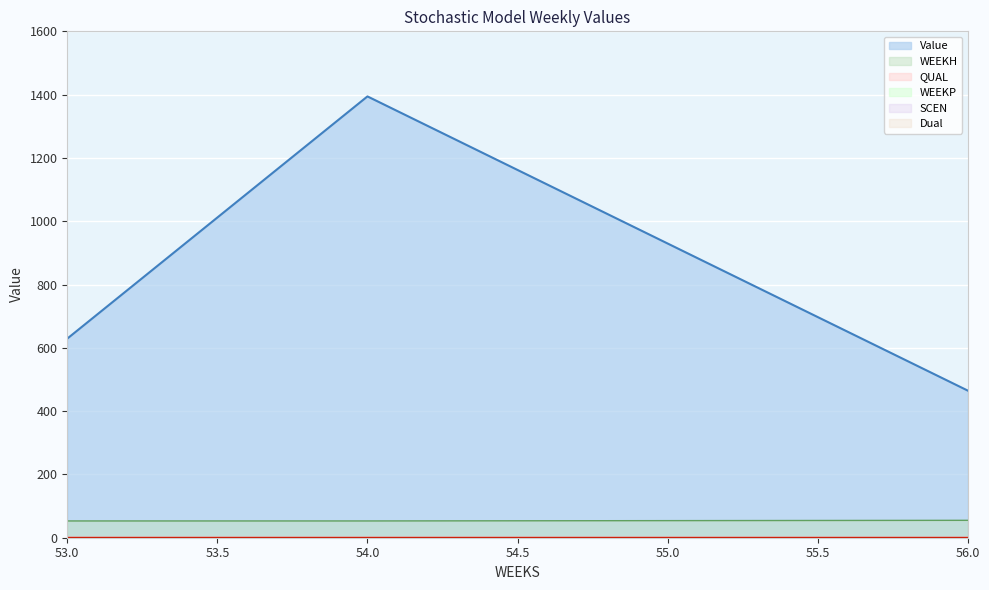

At which label is Dual closest to 0?

53